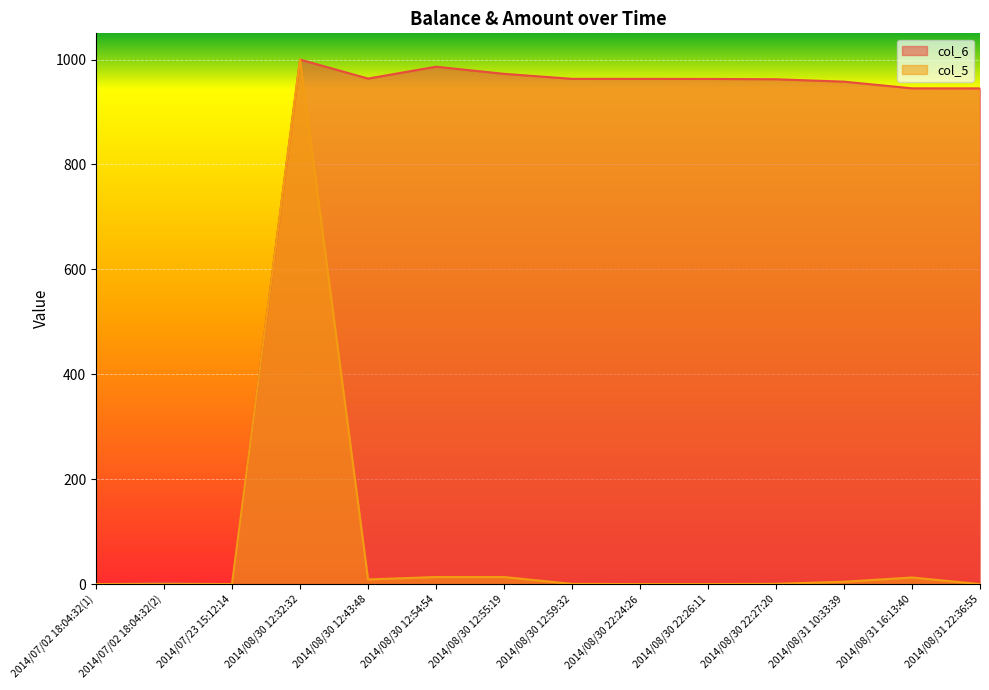

Which series has the widest spread of values?

col_6